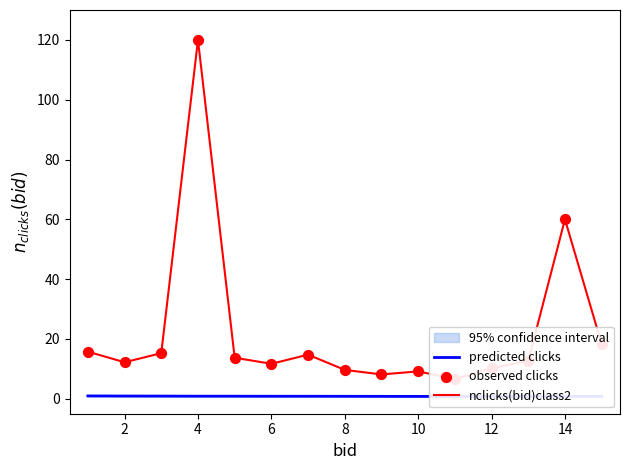

Which series reaches the maximum Y coordinate?

nclicks(bid)class2